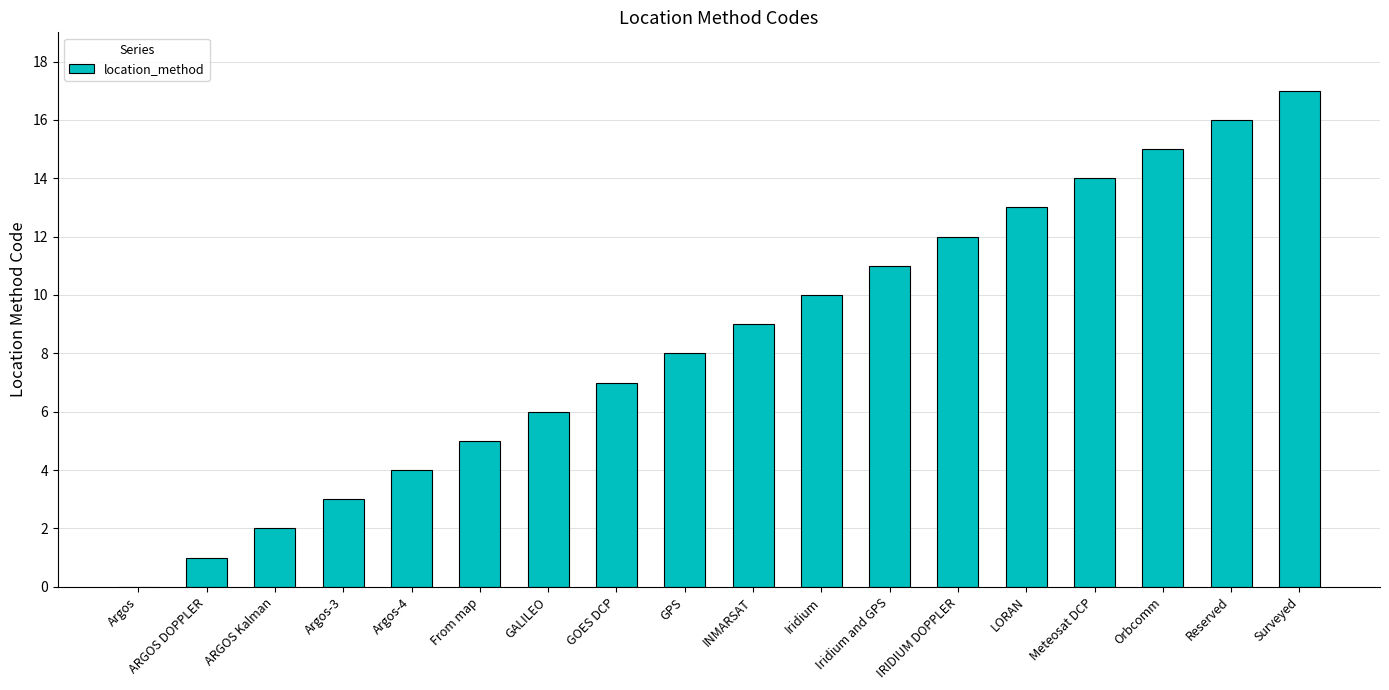

Reading left to right, transcribe all the data shown in this chart.

0	1	2	3	4	5	6	7	8	9	10	11	12	13	14	15	16	17